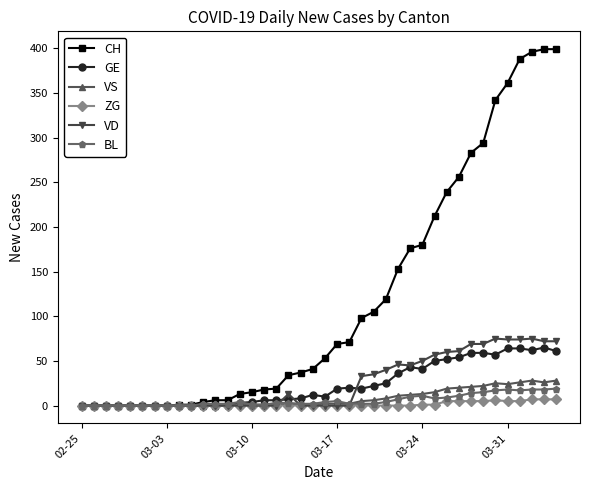

What is the highest value of the BL series?

19